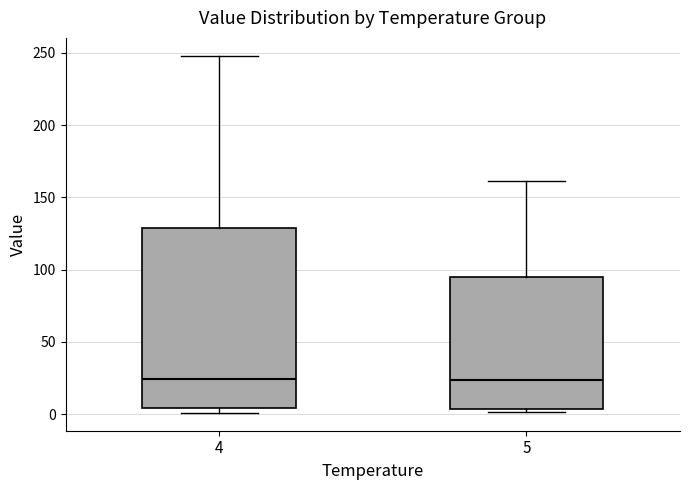

Reading left to right, transcribe this box plot: for each box, give where its median line is, the range the box spans, and where its two whiskers end, as read against the y-axis. The values are not printed on the chart, so give them approximately, as read against the axis.

4: median 25, box 5 to 130, whiskers 0 to 250
5: median 25, box 5 to 95, whiskers 0 to 160